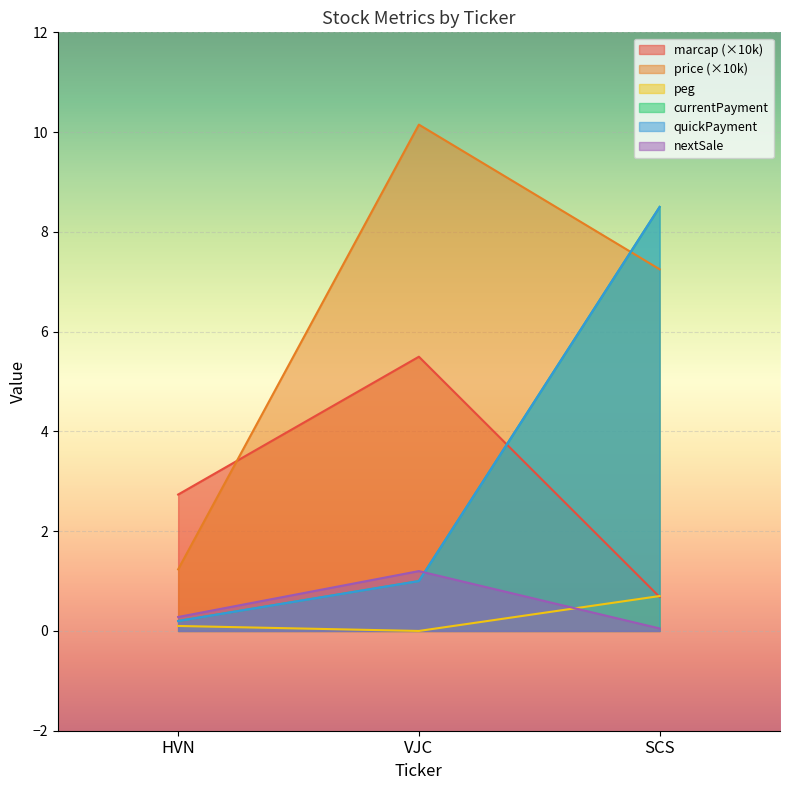

Reading left to right, what are all the values shown in this chart?

marcap: HVN=2.7	VJC=5.5	SCS=0.7
price: HVN=1.2	VJC=10.2	SCS=7.2
peg: HVN=0.1	VJC=0.0	SCS=0.7
currentPayment: HVN=0.2	VJC=1.0	SCS=8.5
quickPayment: HVN=0.2	VJC=1.0	SCS=8.5
nextSale: HVN=0.3	VJC=1.2	SCS=0.1